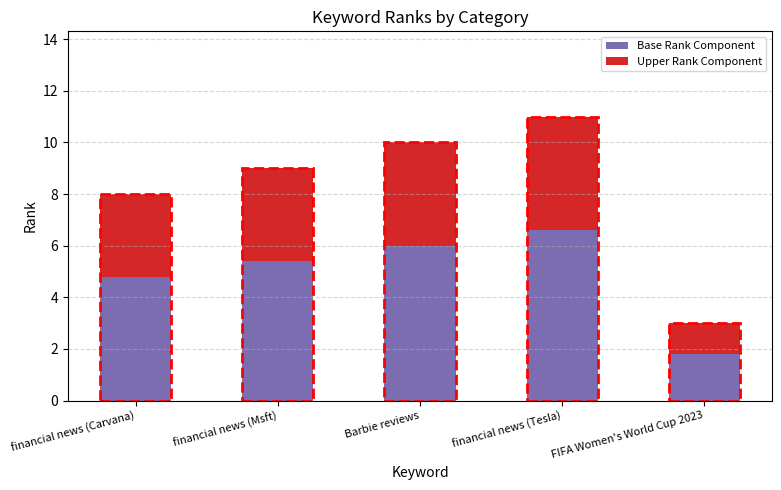

What are all the series names shown in the legend?

Base Rank Component, Upper Rank Component